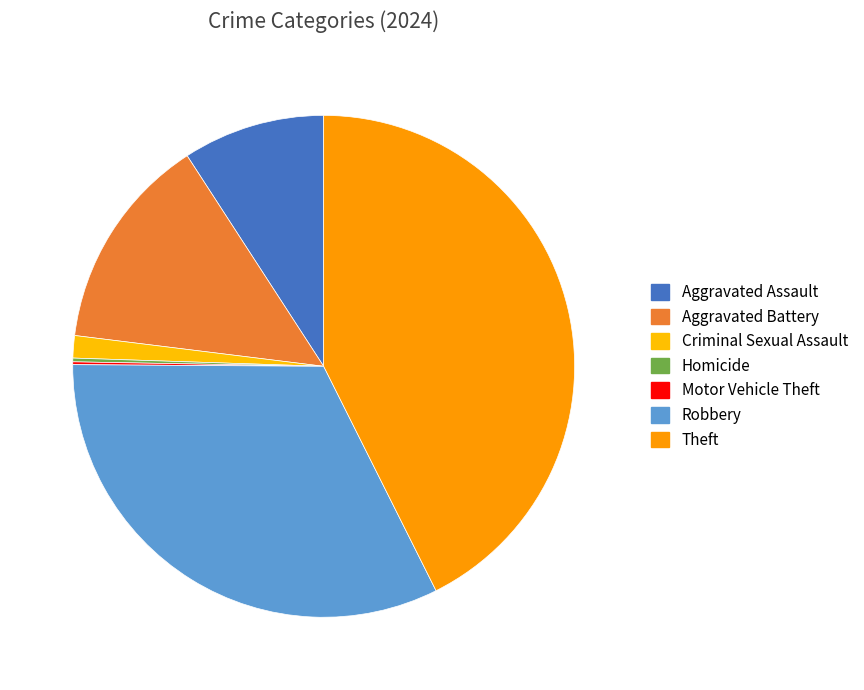

To the nearest percent, what percentage of the pie is Theft?

43%